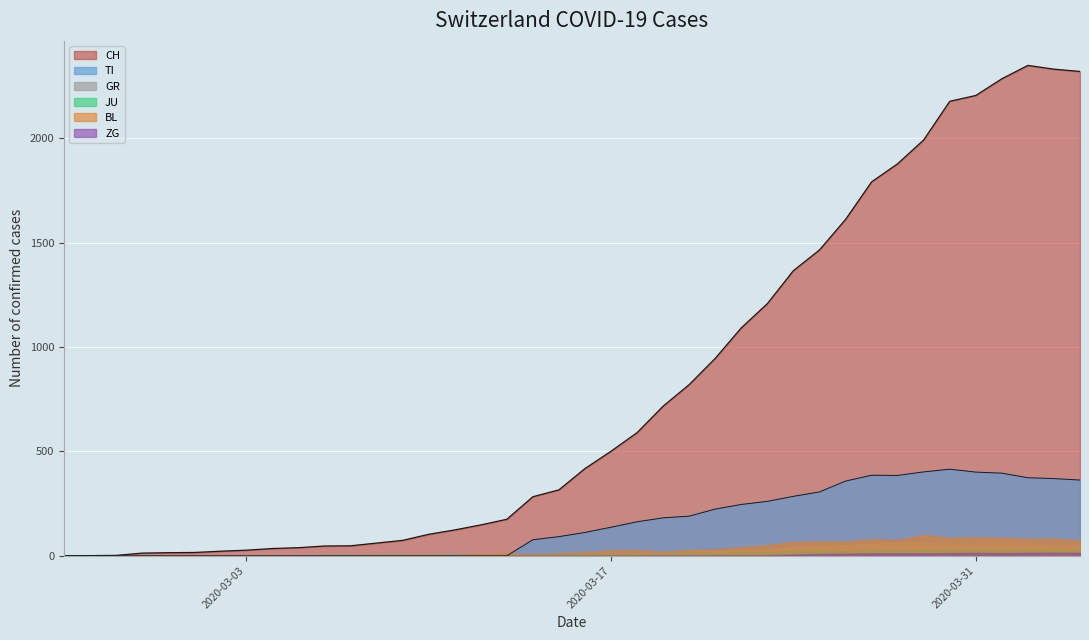

How many interior local peaks does the GR series have?

2